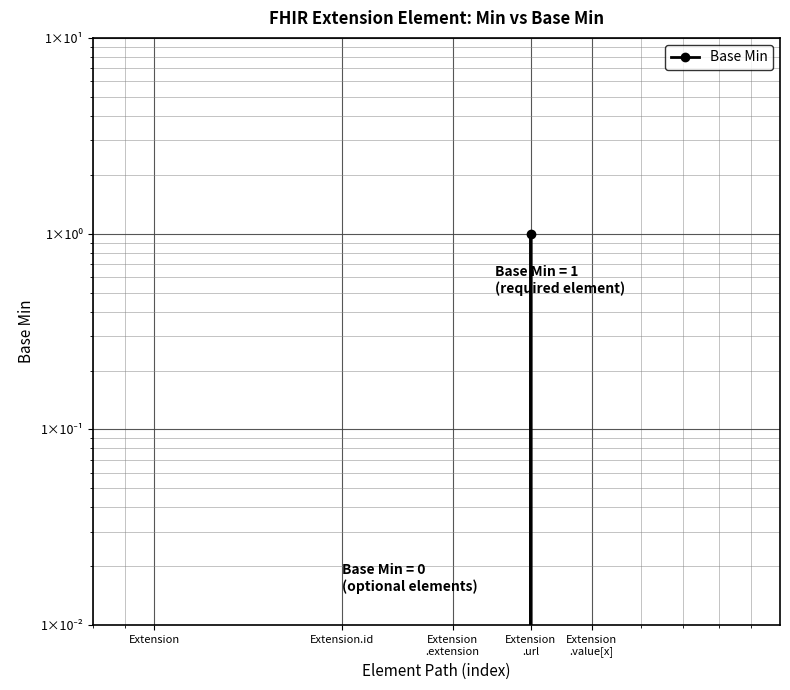

List the labels in order of value, largest first.

Extension
.url, Extension, Extension.id, Extension
.extension, Extension
.value[x]